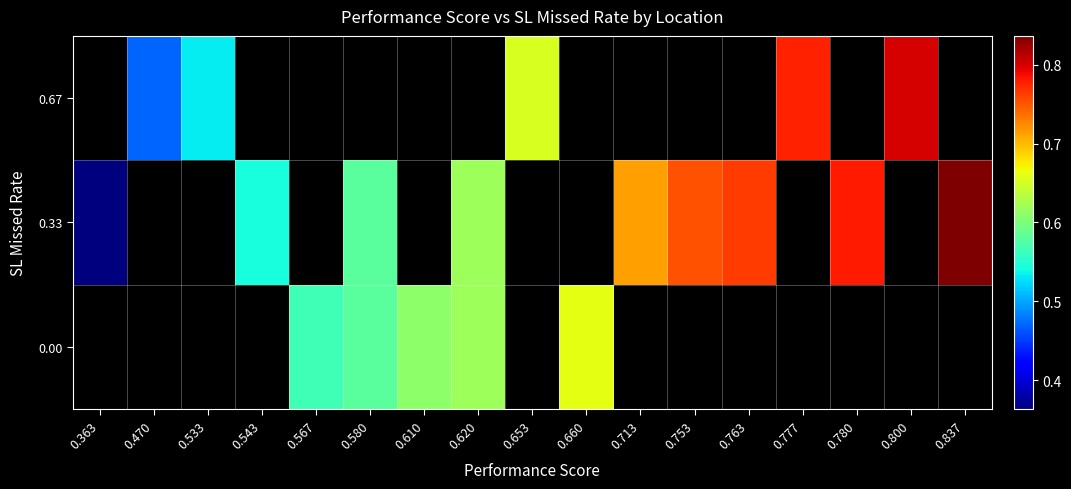

What is the minimum value shown in the chart?

0.4